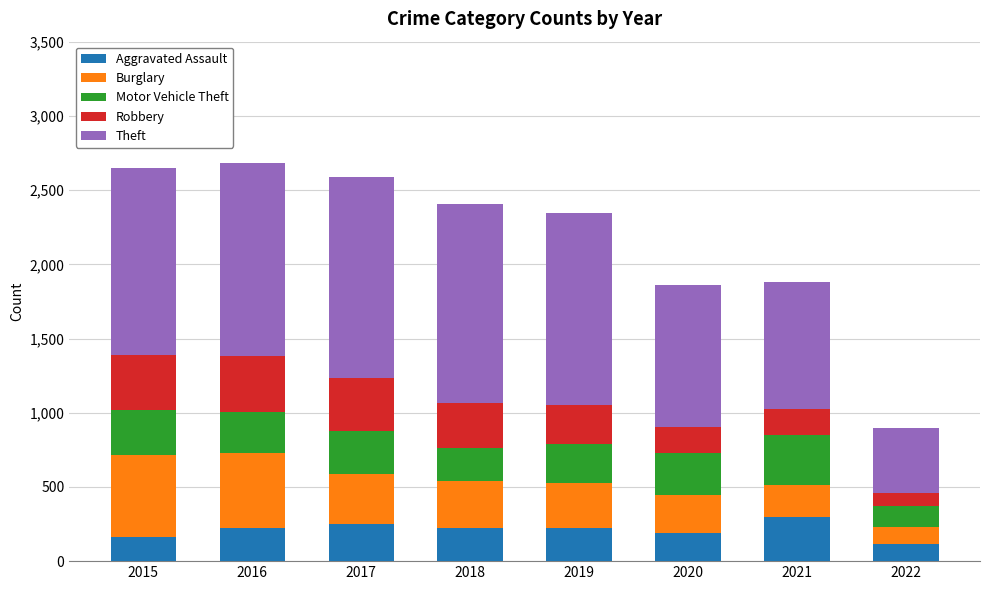

What is the total value across all series at 2020?

1859